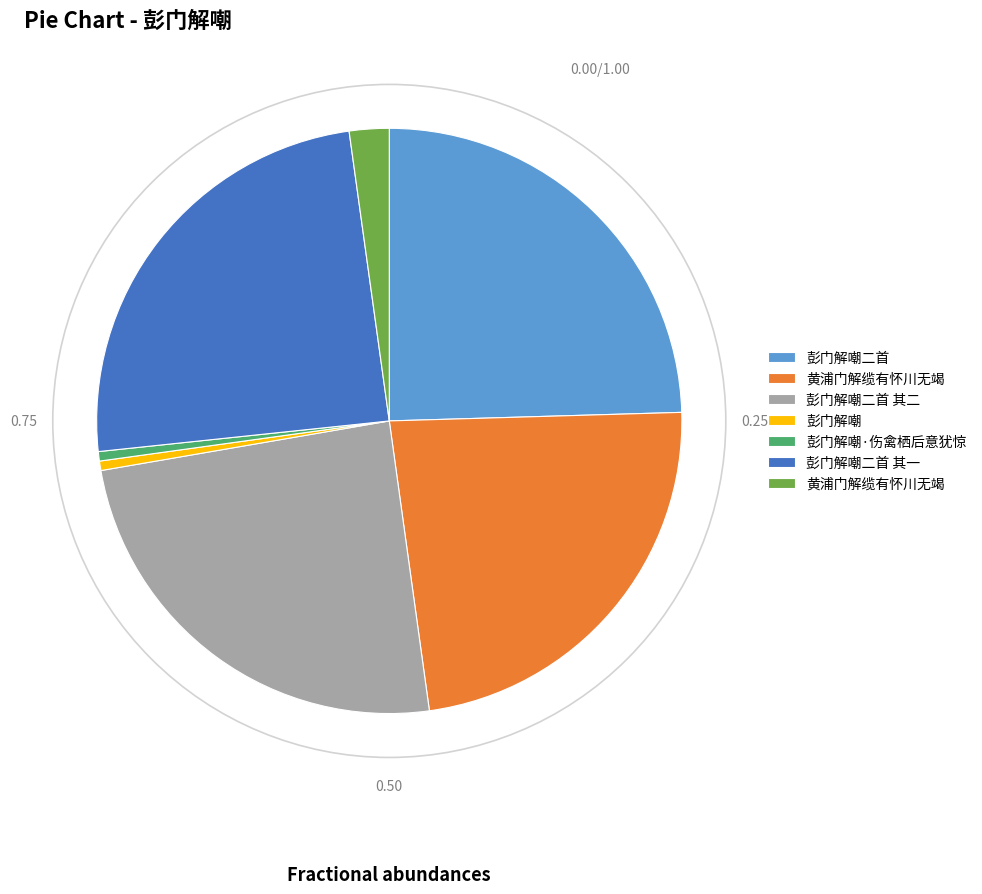

Does any single category account for the majority?

No